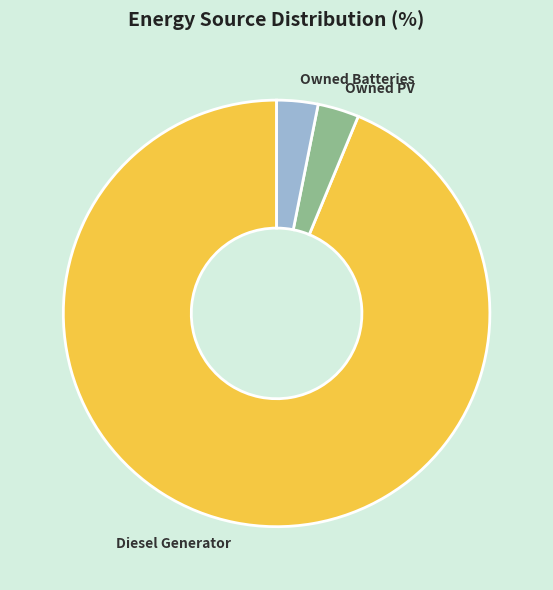

What is the majority slice?

Diesel Generator